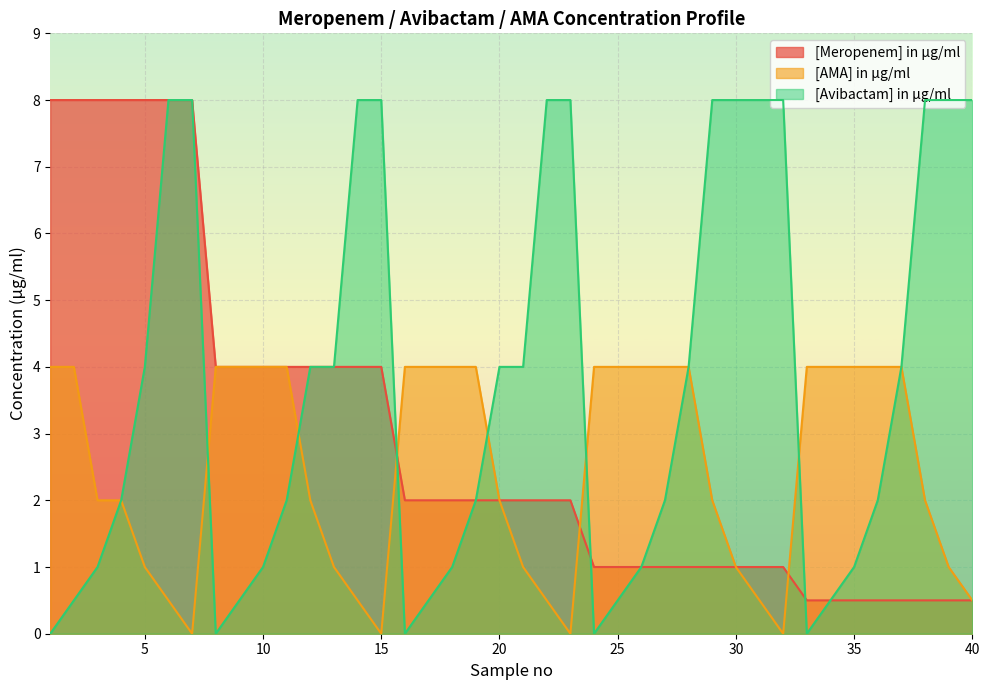

What is the value of the [Meropenem] in µg/ml point at the 2nd from the left?

8.0